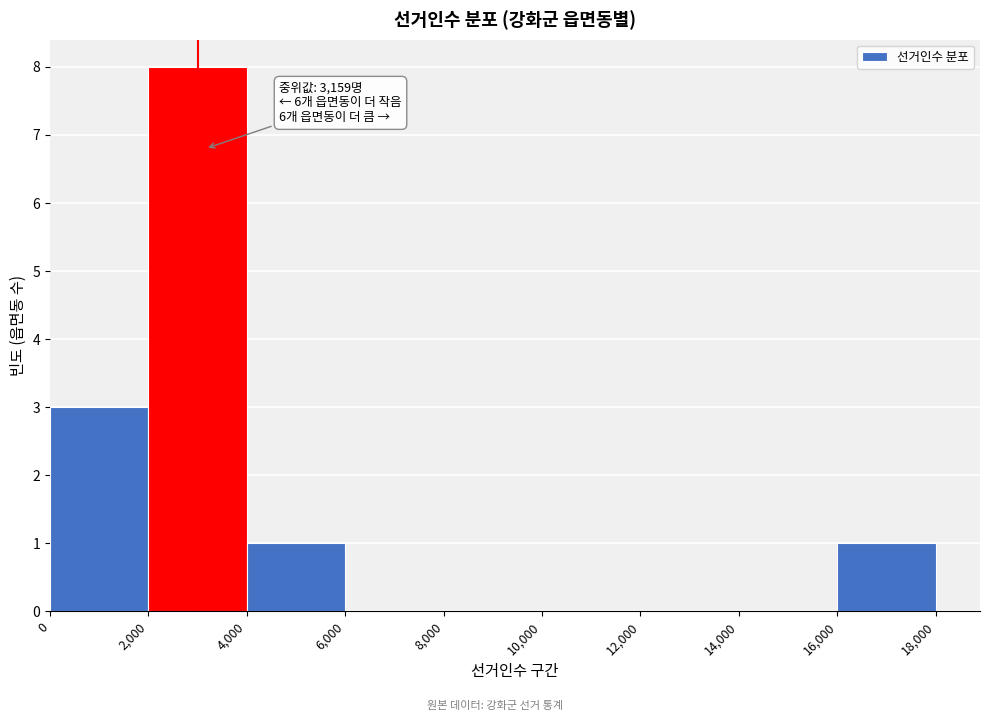

Which range on the x-axis has the tallest bar?

2,000 to 4,000